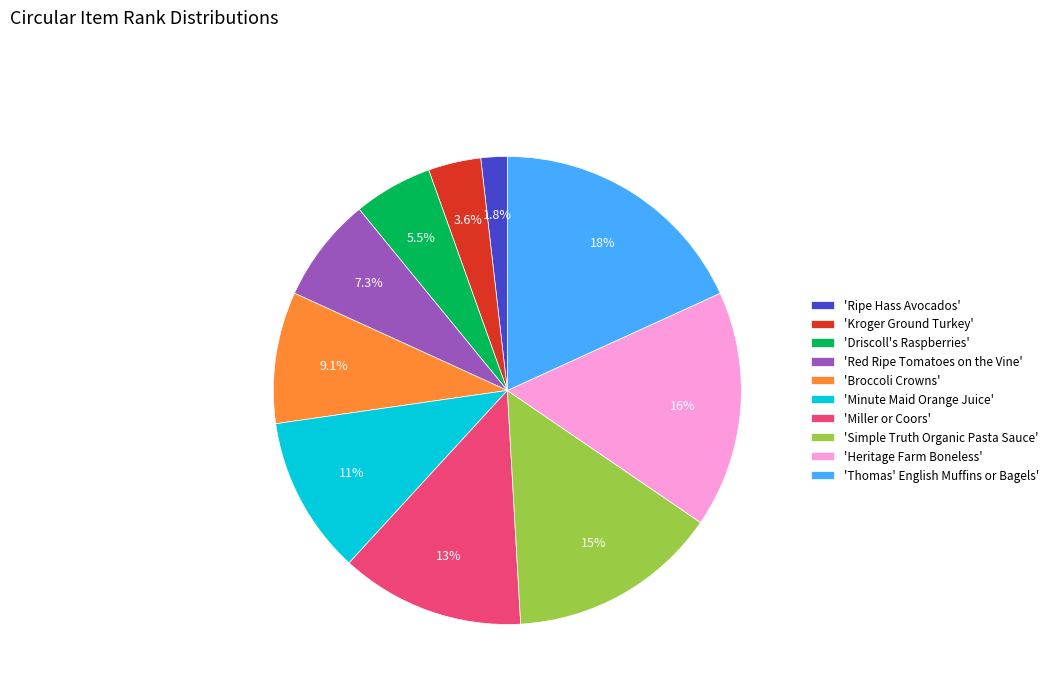

What is the ratio of the value at 'Simple Truth Organic Pasta Sauce' to the value at 'Miller or Coors'?

1.1